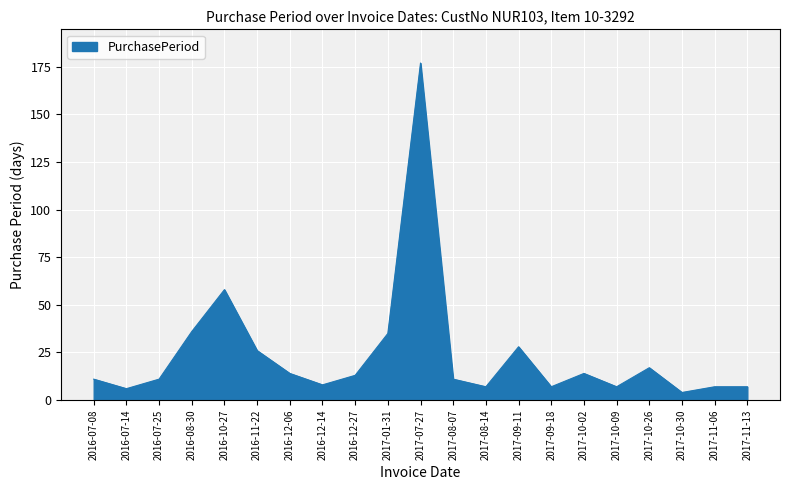

What is the sum of the values at 2017-10-09 and 2016-07-14?

13